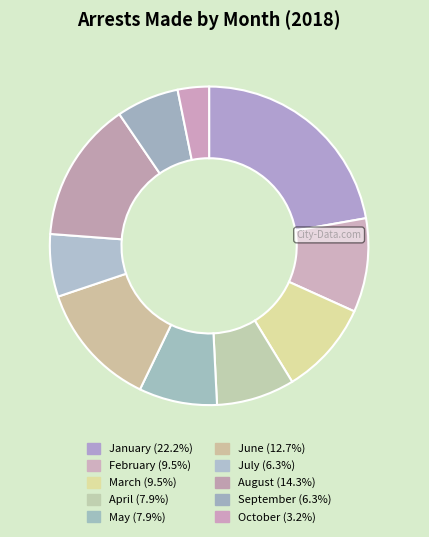

Is there any slice that represents more than half of the pie?

No